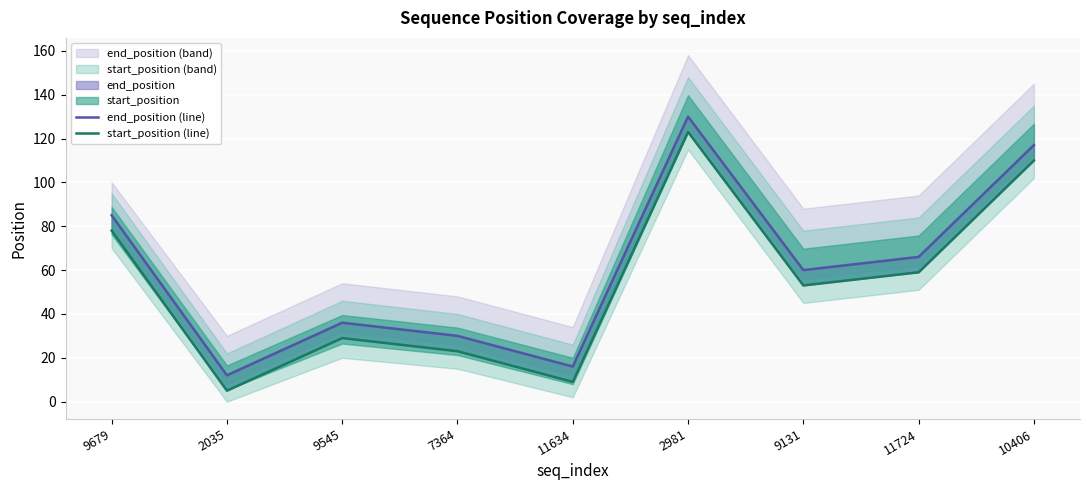

How many lines are shown in the chart?

2